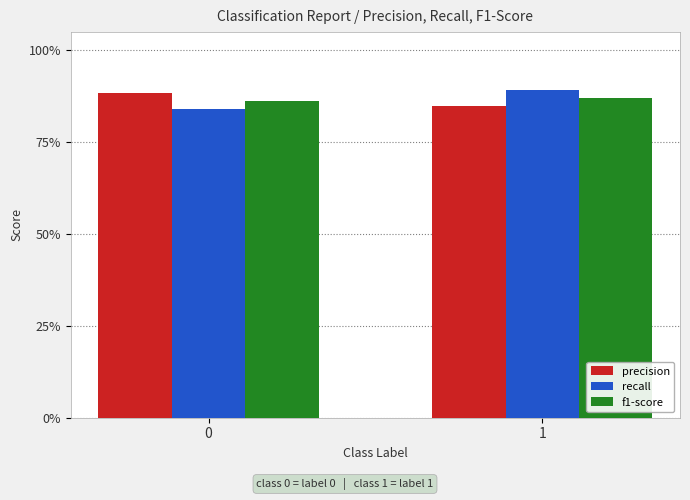

Are the bars horizontal?

No